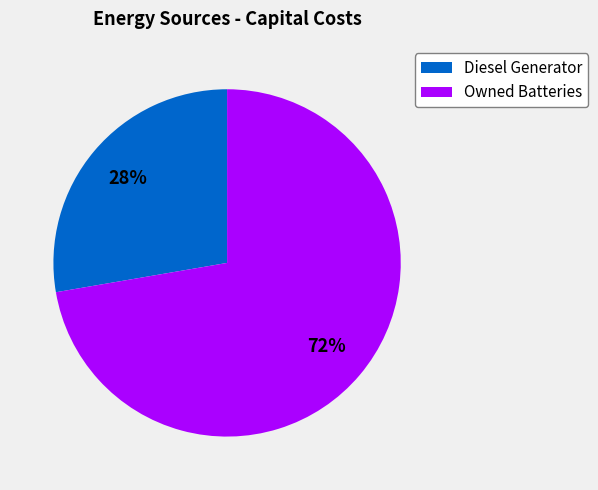

How many segments does this pie chart have?

2